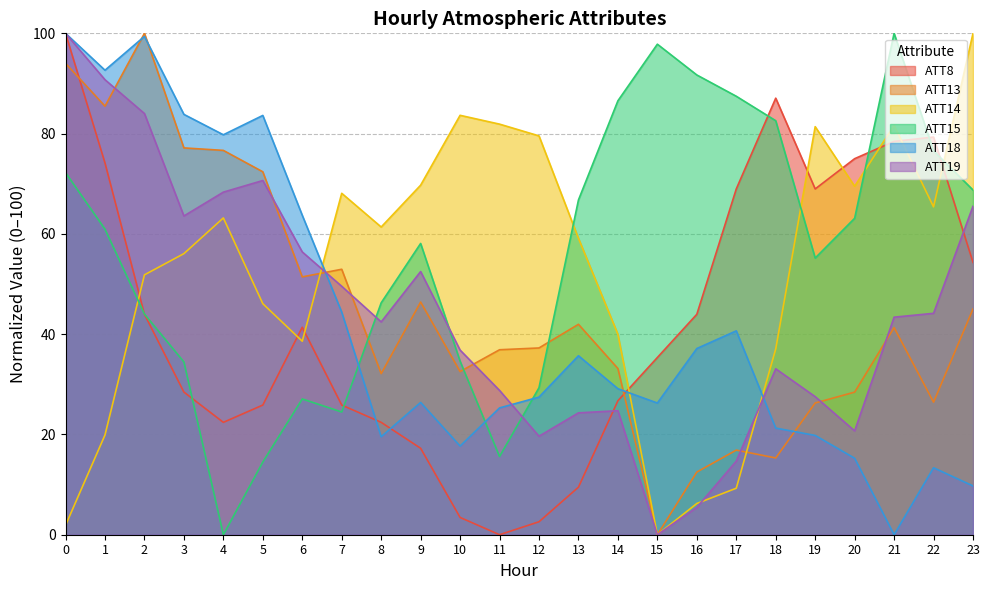

At which label does ATT14 first exceed 61?

4